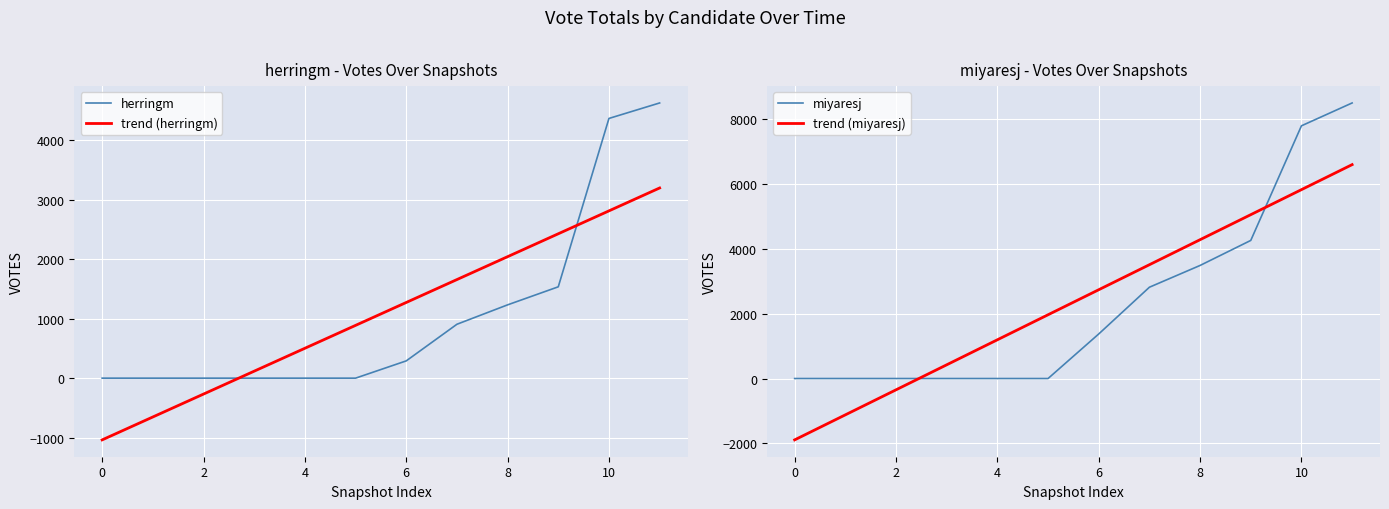

At which category is the sum across all series the highest?

11